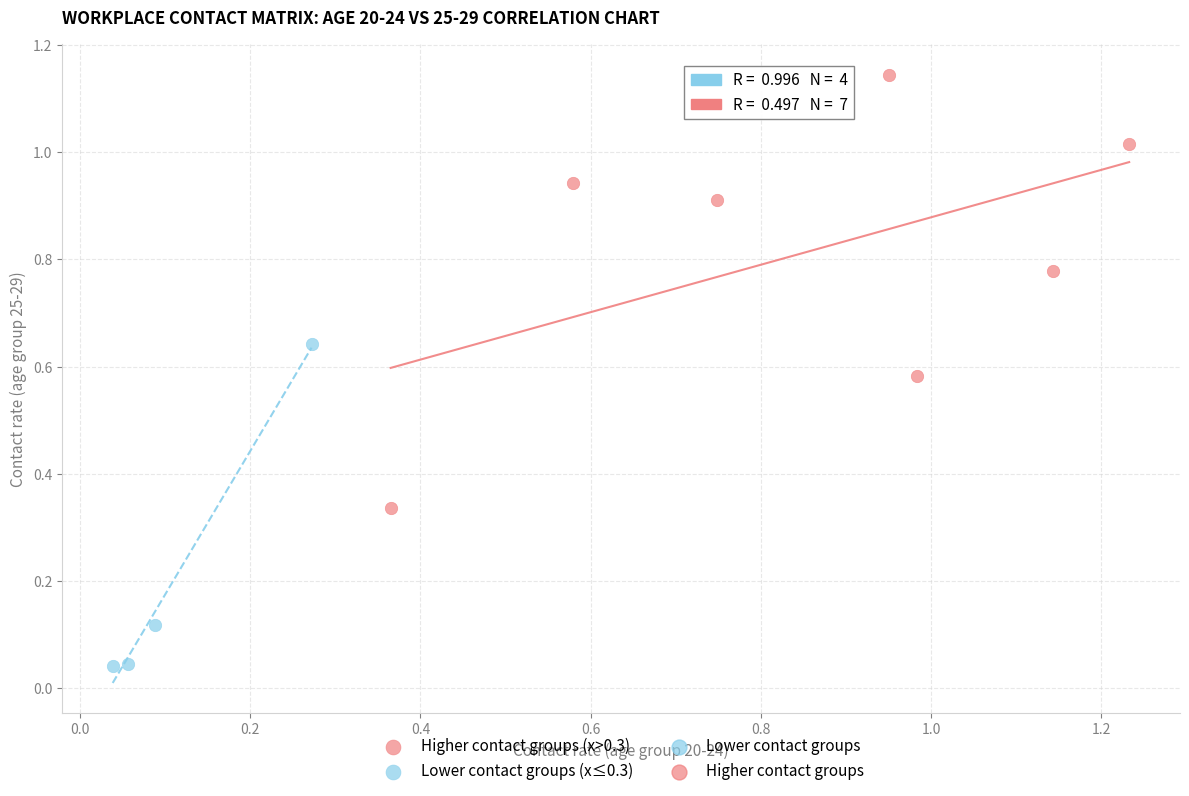

Which series reaches the minimum Y coordinate?

Lower contact groups (x≤0.3)